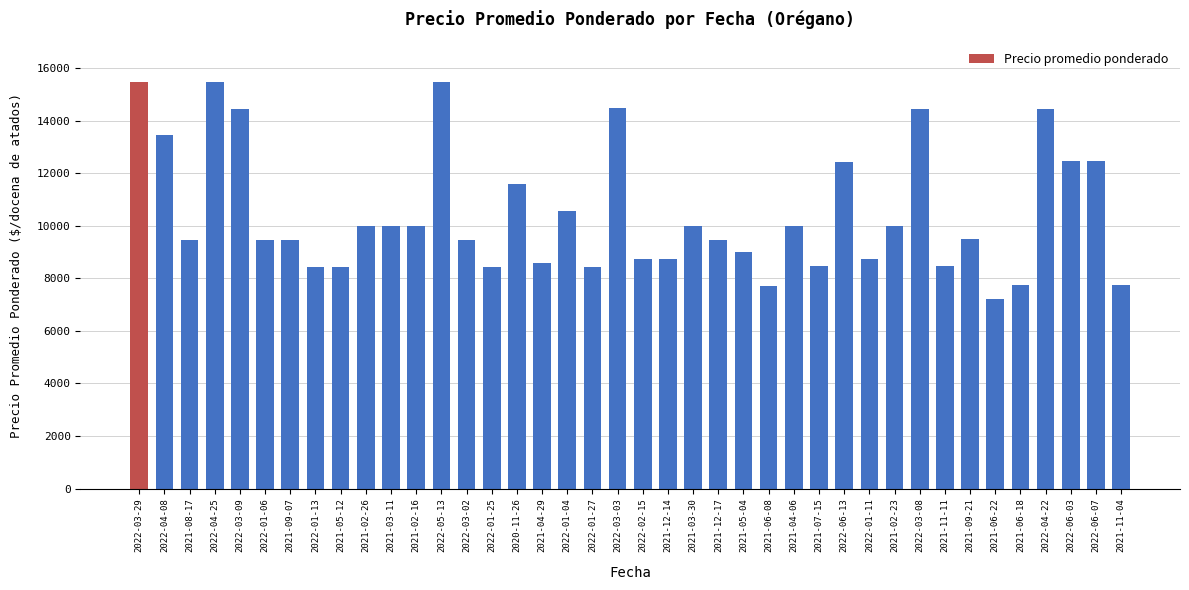

At which label is the value closest to 11349?

2020-11-26